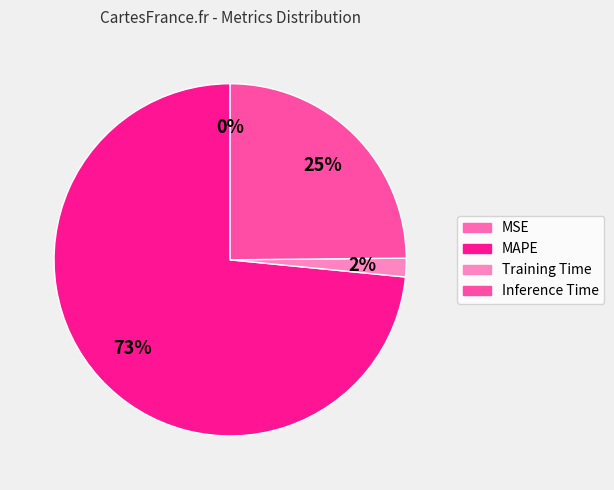

To the nearest percent, what portion does MAPE represent?

73%